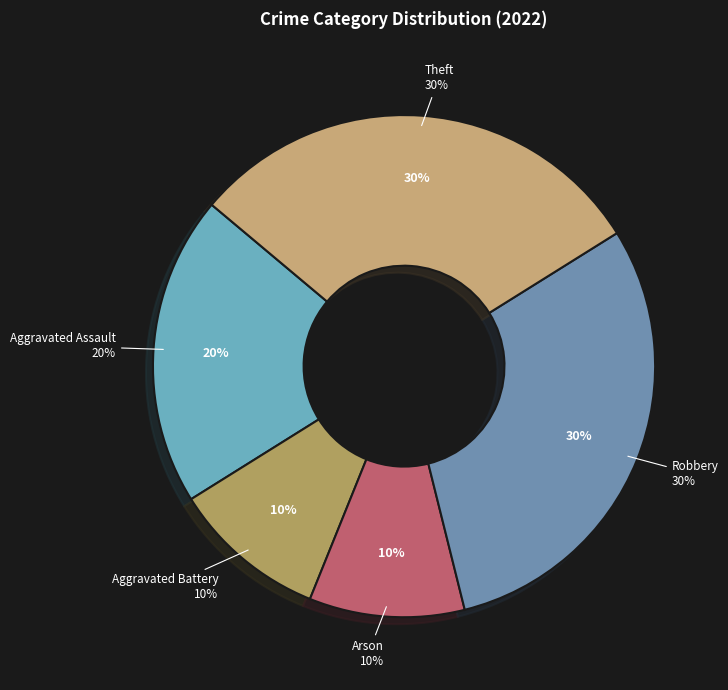

To the nearest percent, what is the average slice percentage?

20%